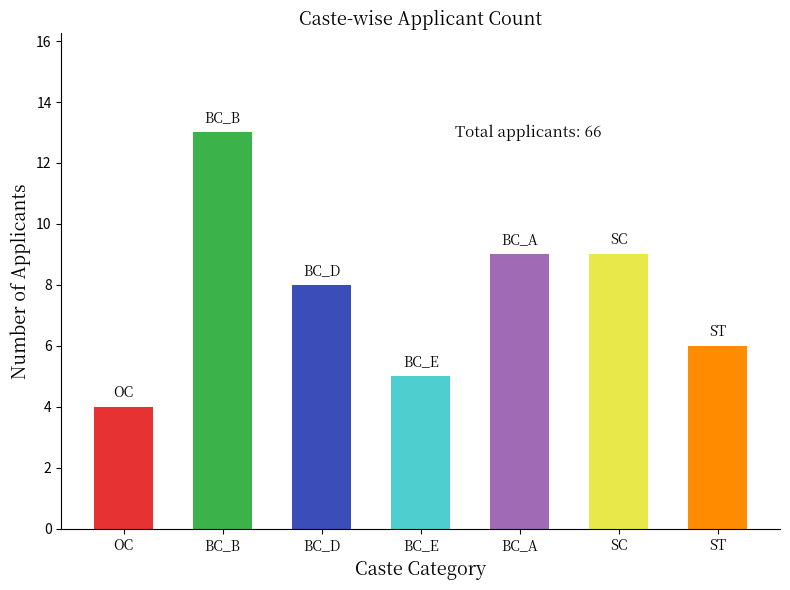

Are the bars grouped side by side (vs. stacked)?

No